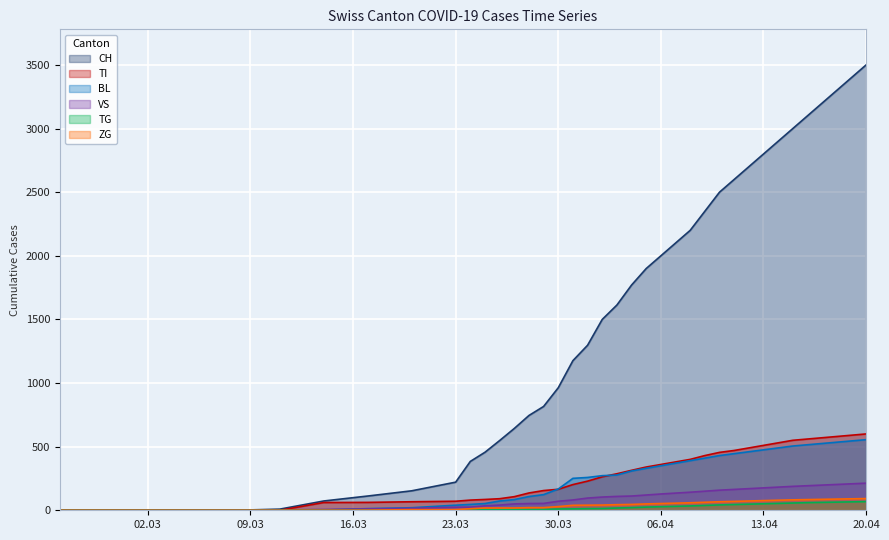

Which series has the largest range (max minus min)?

CH